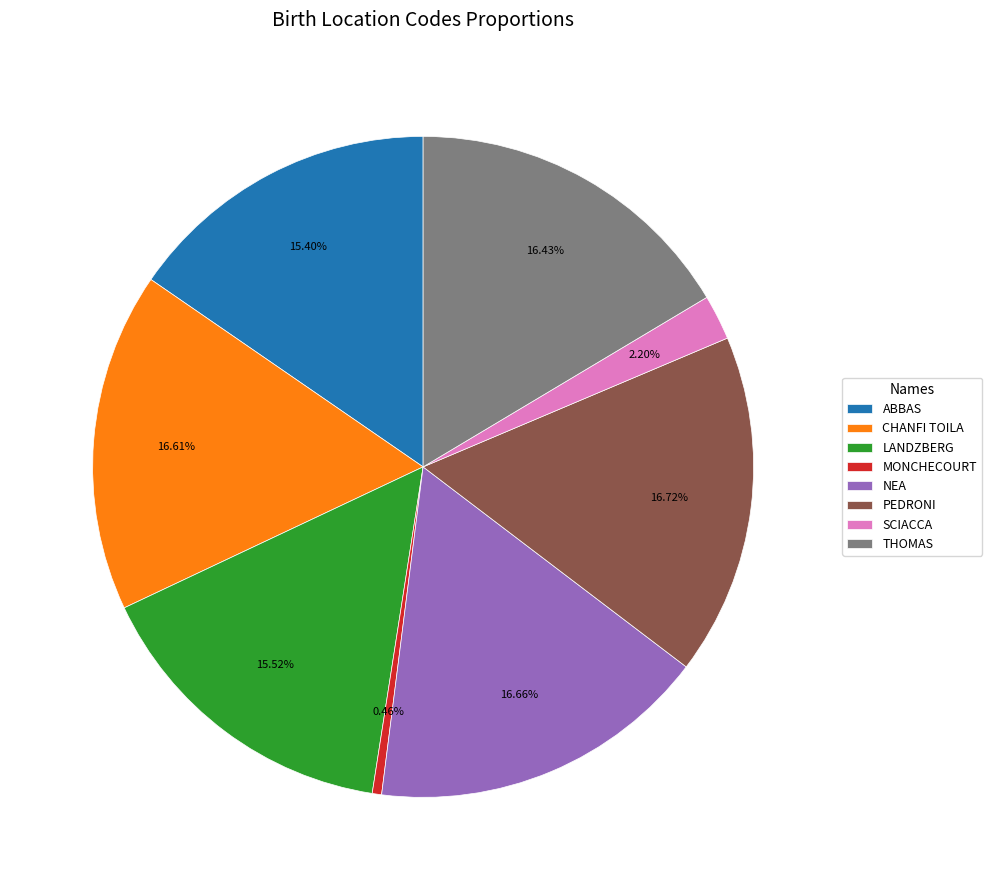

To the nearest percent, what percentage of the pie is SCIACCA?

2%